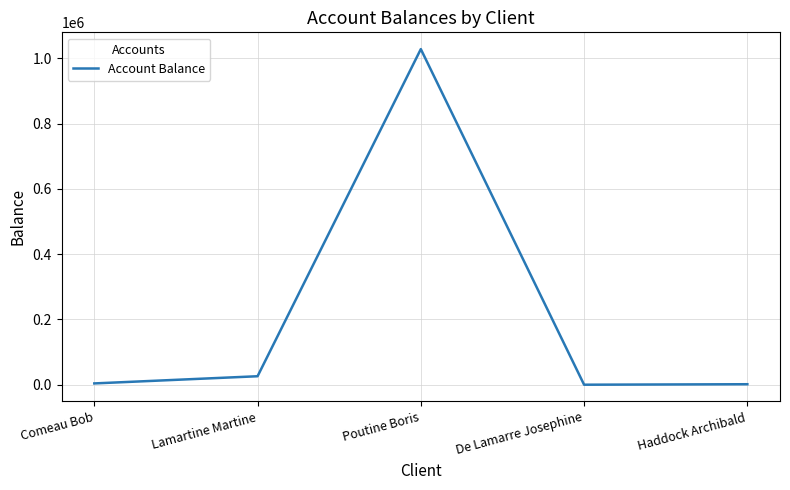

What is the difference between the maximum and minimum values?

1028049.1